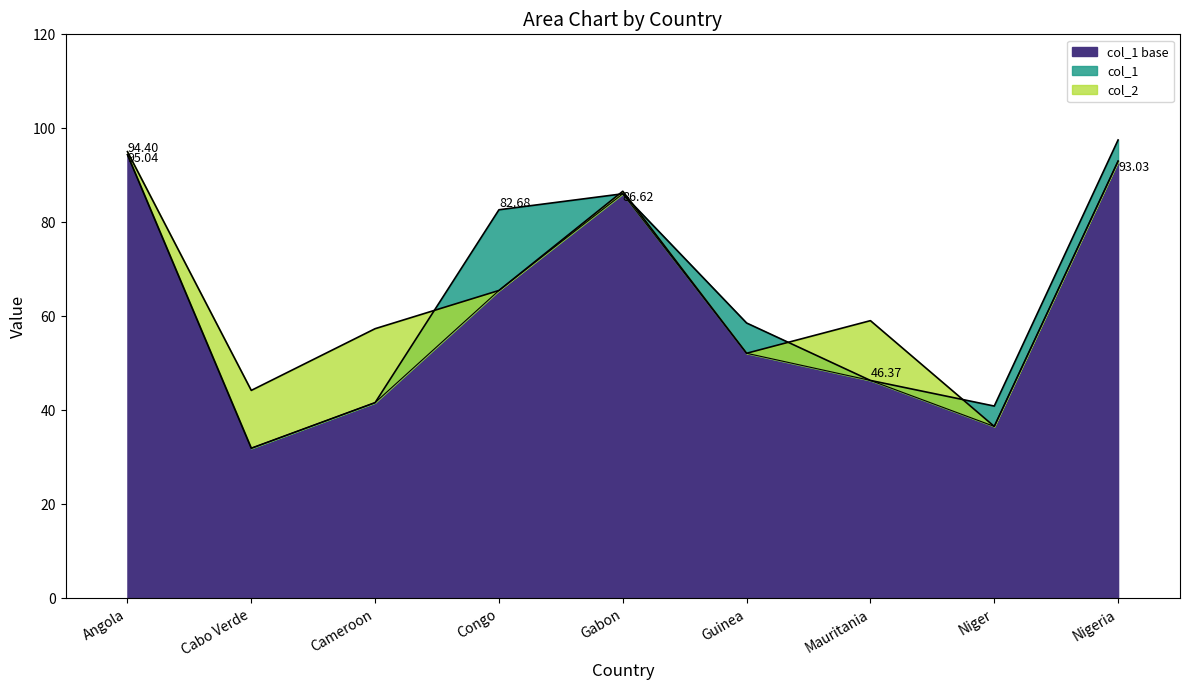

Which category has the highest value in the col_1 series?

Nigeria